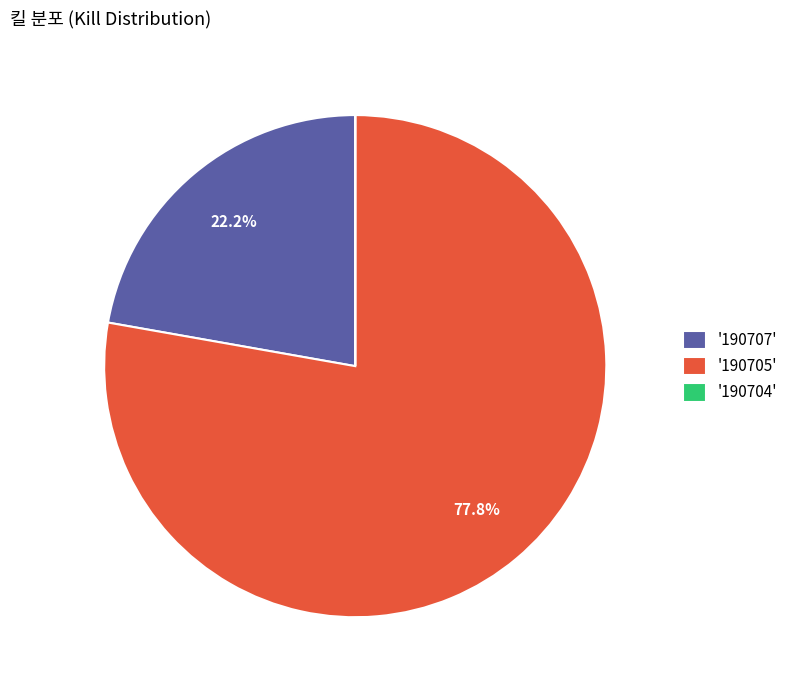

What percentage do '190707' and '190705' together represent?

100.0%